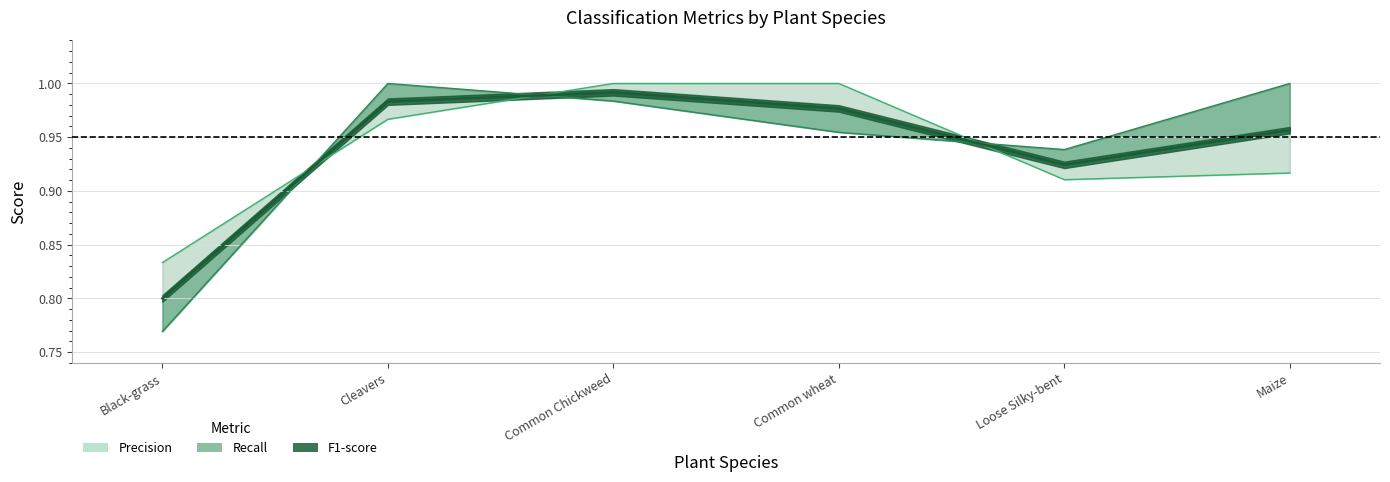

True or false: recall and f1-score intersect in this chart.

True